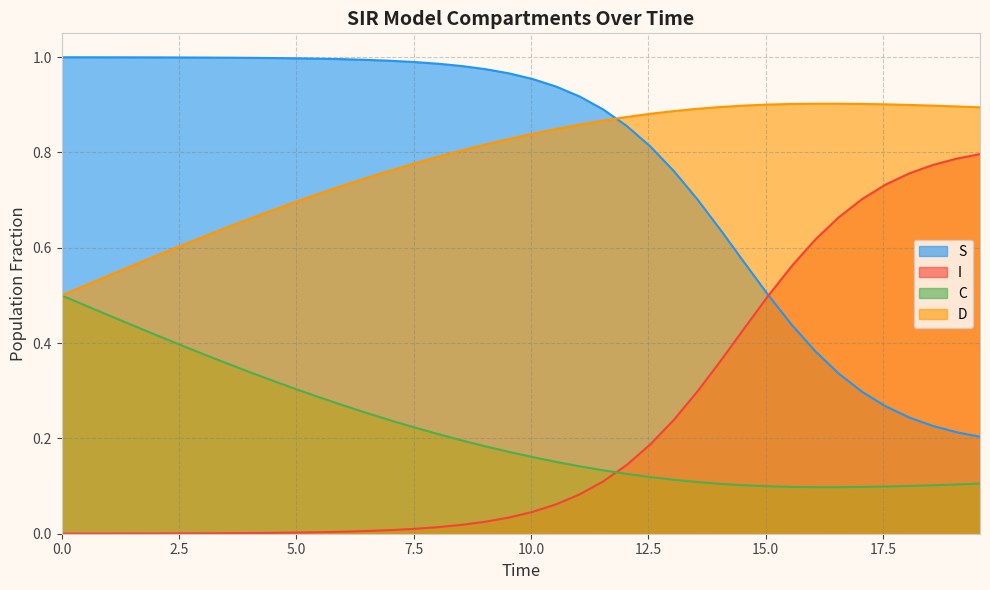

Rank the series by their maximum value, from lowest to highest.

C, I, D, S